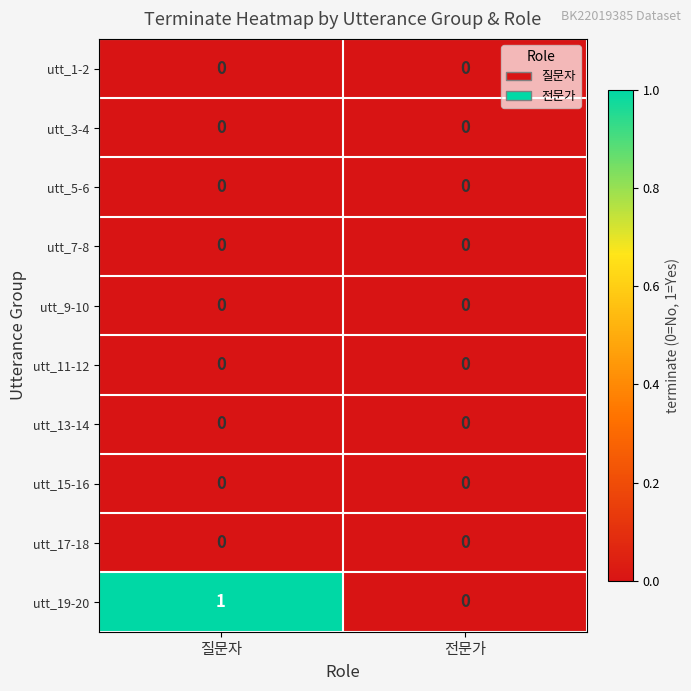

Reading right to left, extract all data points from this chart.

utt_1-2: 0	0
utt_3-4: 0	0
utt_5-6: 0	0
utt_7-8: 0	0
utt_9-10: 0	0
utt_11-12: 0	0
utt_13-14: 0	0
utt_15-16: 0	0
utt_17-18: 0	0
utt_19-20: 0	1